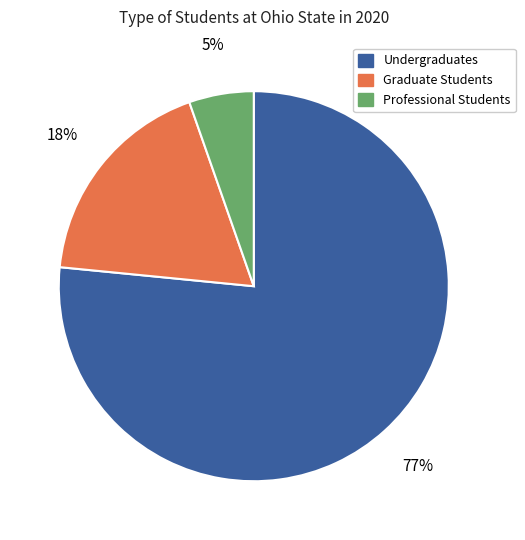

Does Professional Students represent more than half of the total?

No